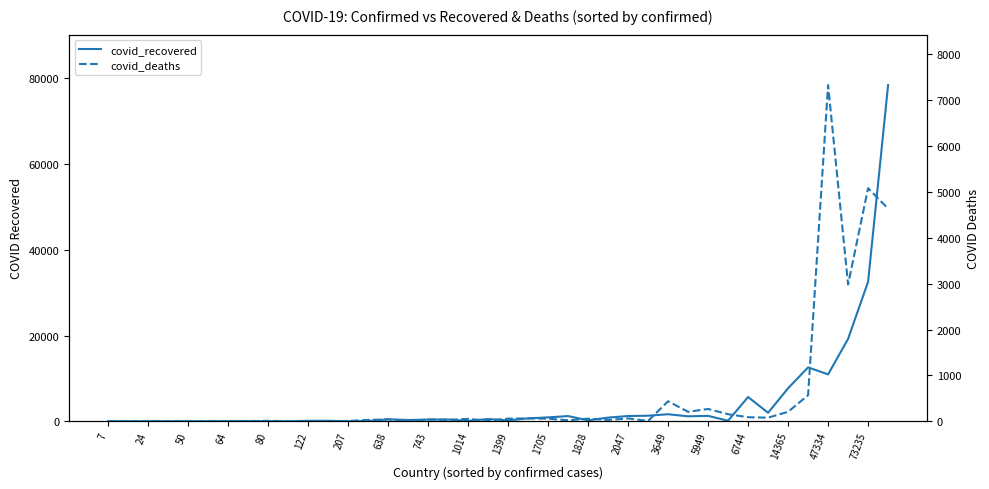

Is the value of covid_deaths at 6744 greater than the value of covid_recovered at 14365?

No